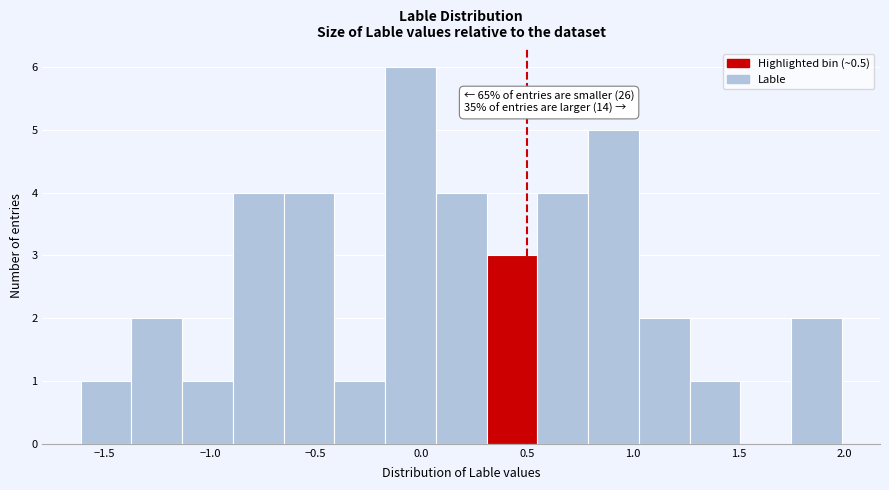

Over which range of the x-axis is the bar tallest?

-0.15 to 0.05